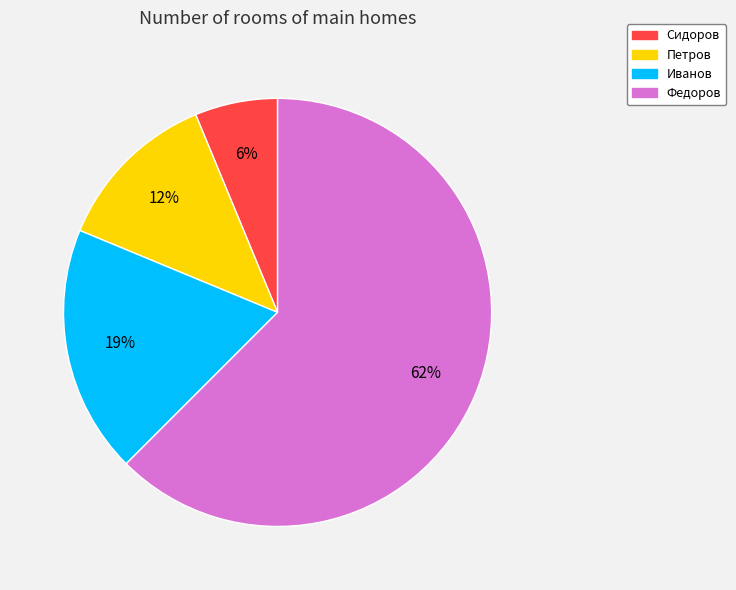

To the nearest percent, what portion does Иванов represent?

19%